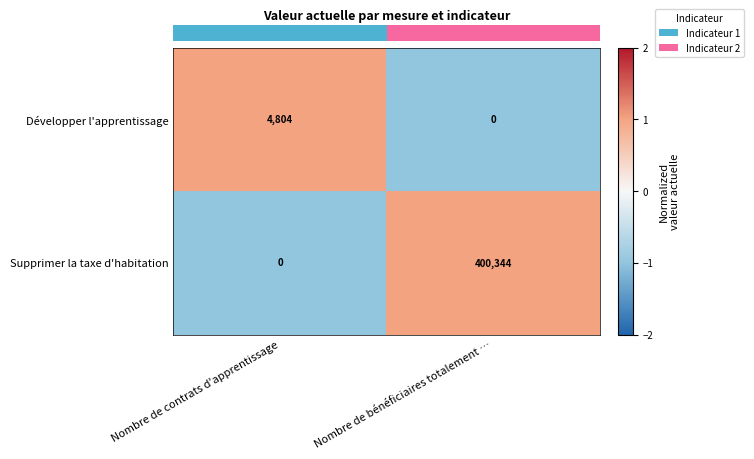

Which series has the largest total across all categories?

Supprimer la taxe d'habitation